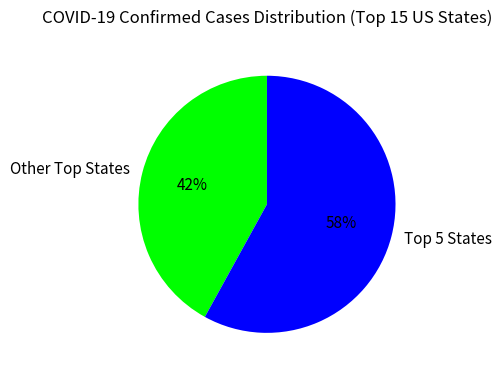

Is there any slice that represents more than half of the pie?

Yes